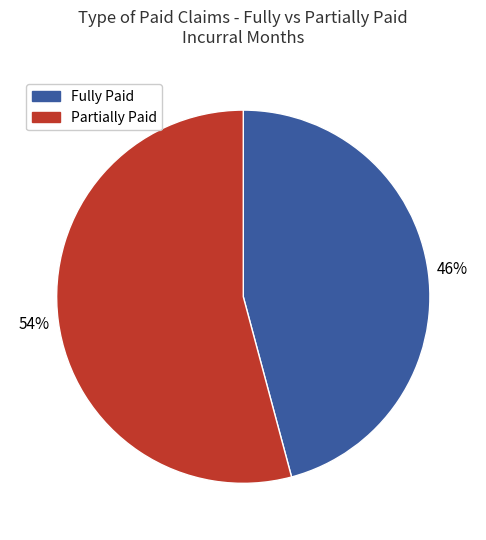

Count the number of slices in the pie.

2